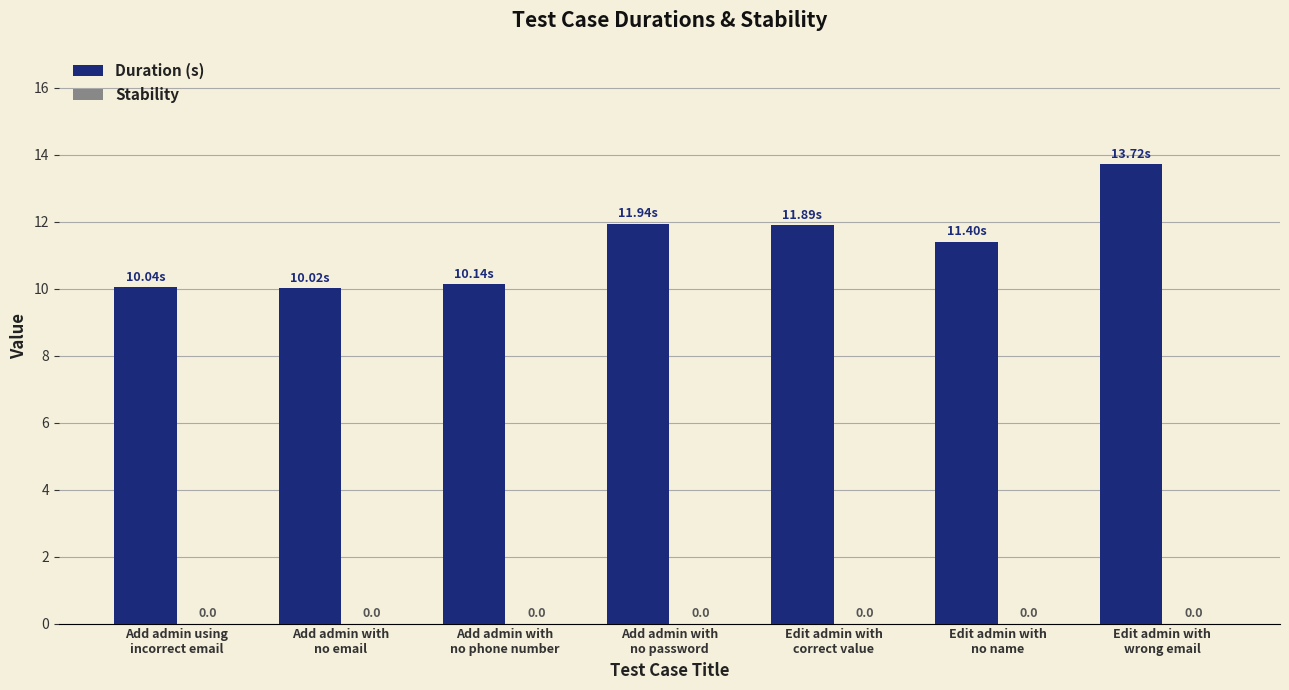

Does the chart contain any negative values?

No